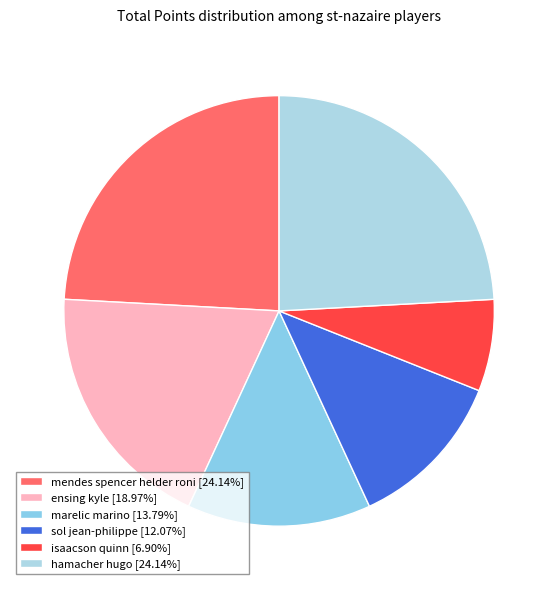

To the nearest percent, what percentage of the pie is mendes spencer helder roni?

24%